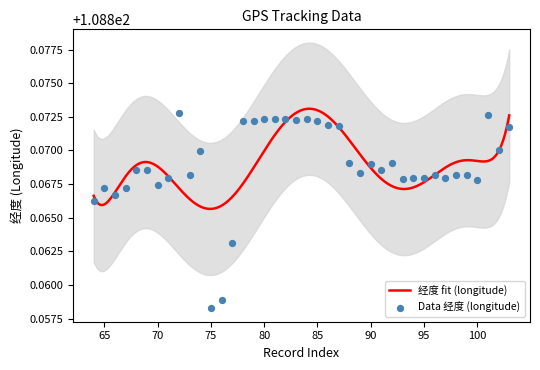

Approximately how many times larger is the value at 80 compared to 75?

1.0